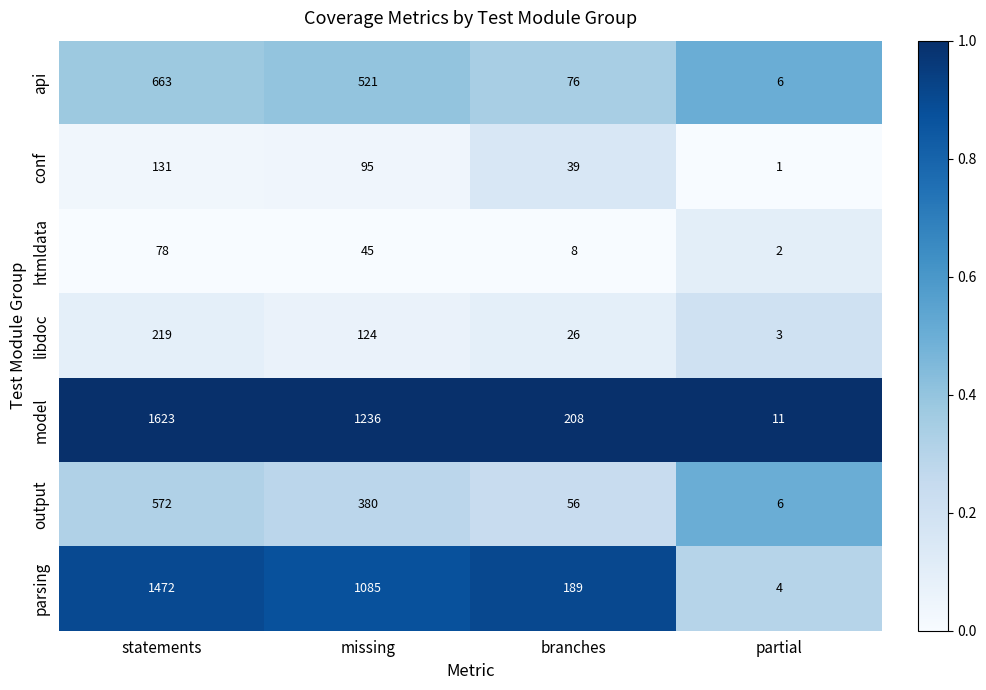

True or false: model has a value of 11 at partial.

True